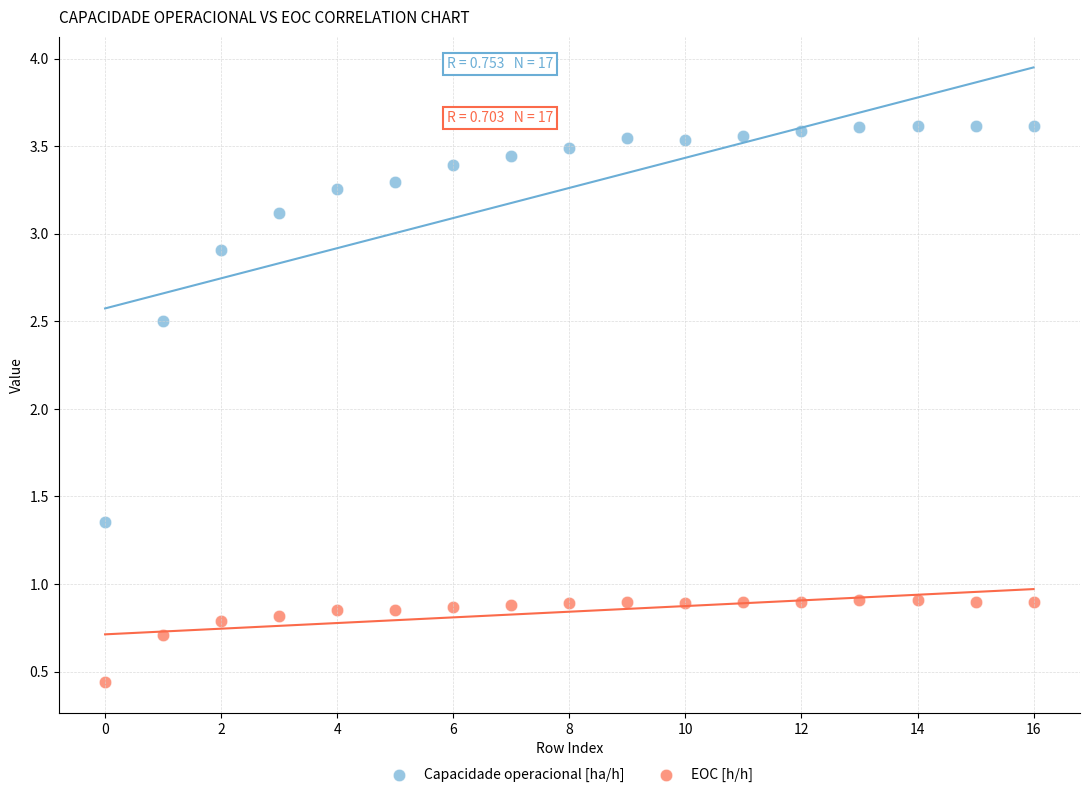

Which series contains the highest Y value?

Capacidade operacional [ha/h]